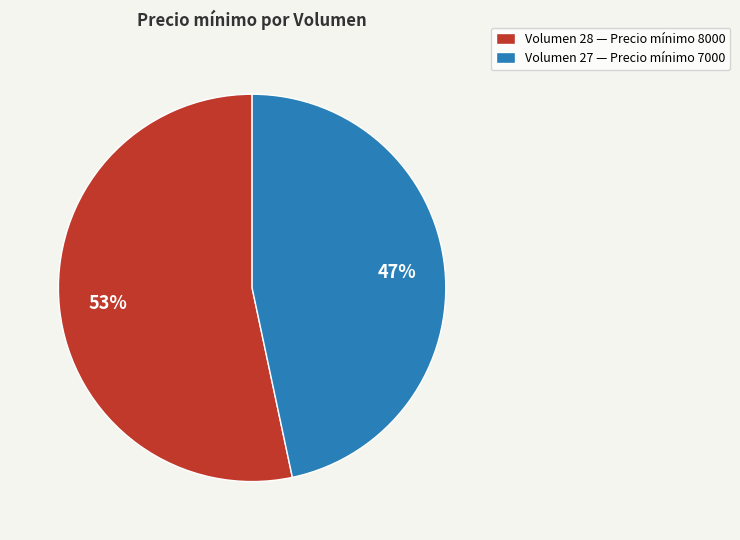

Does any single category account for the majority?

Yes